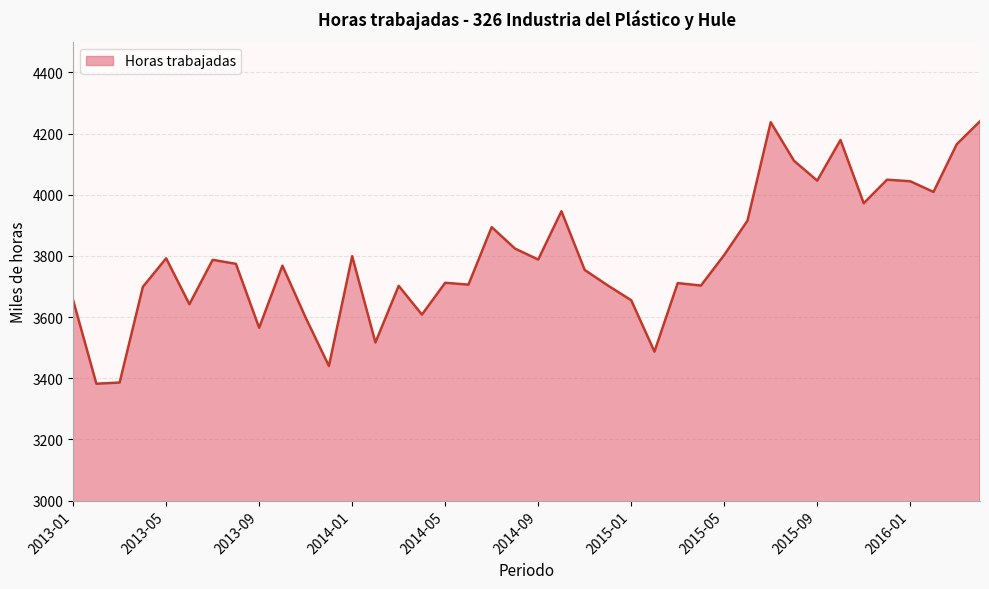

What is the maximum value shown in the chart?

4240